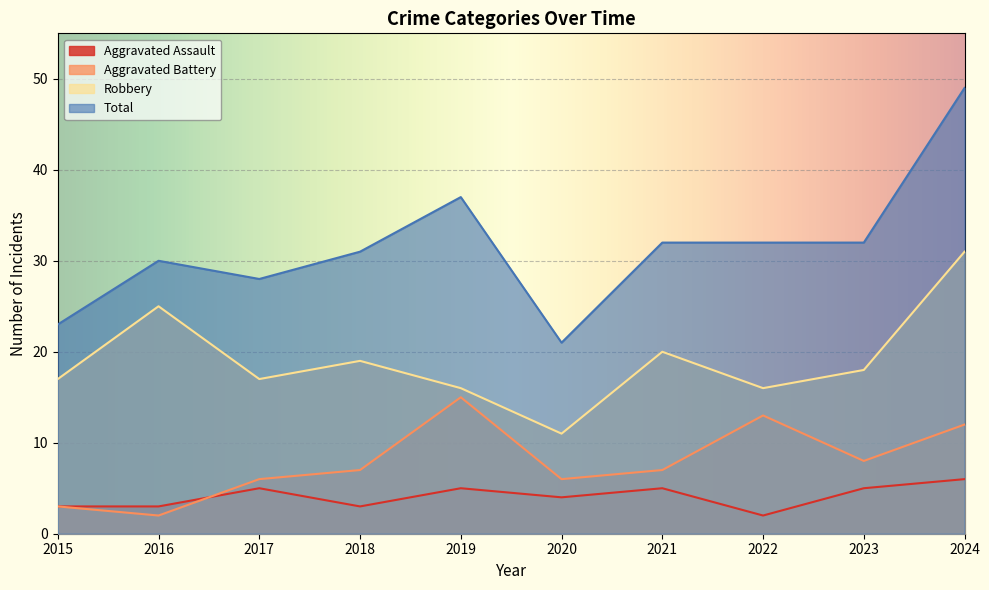

True or false: Total has more than 0 interior local peaks.

True